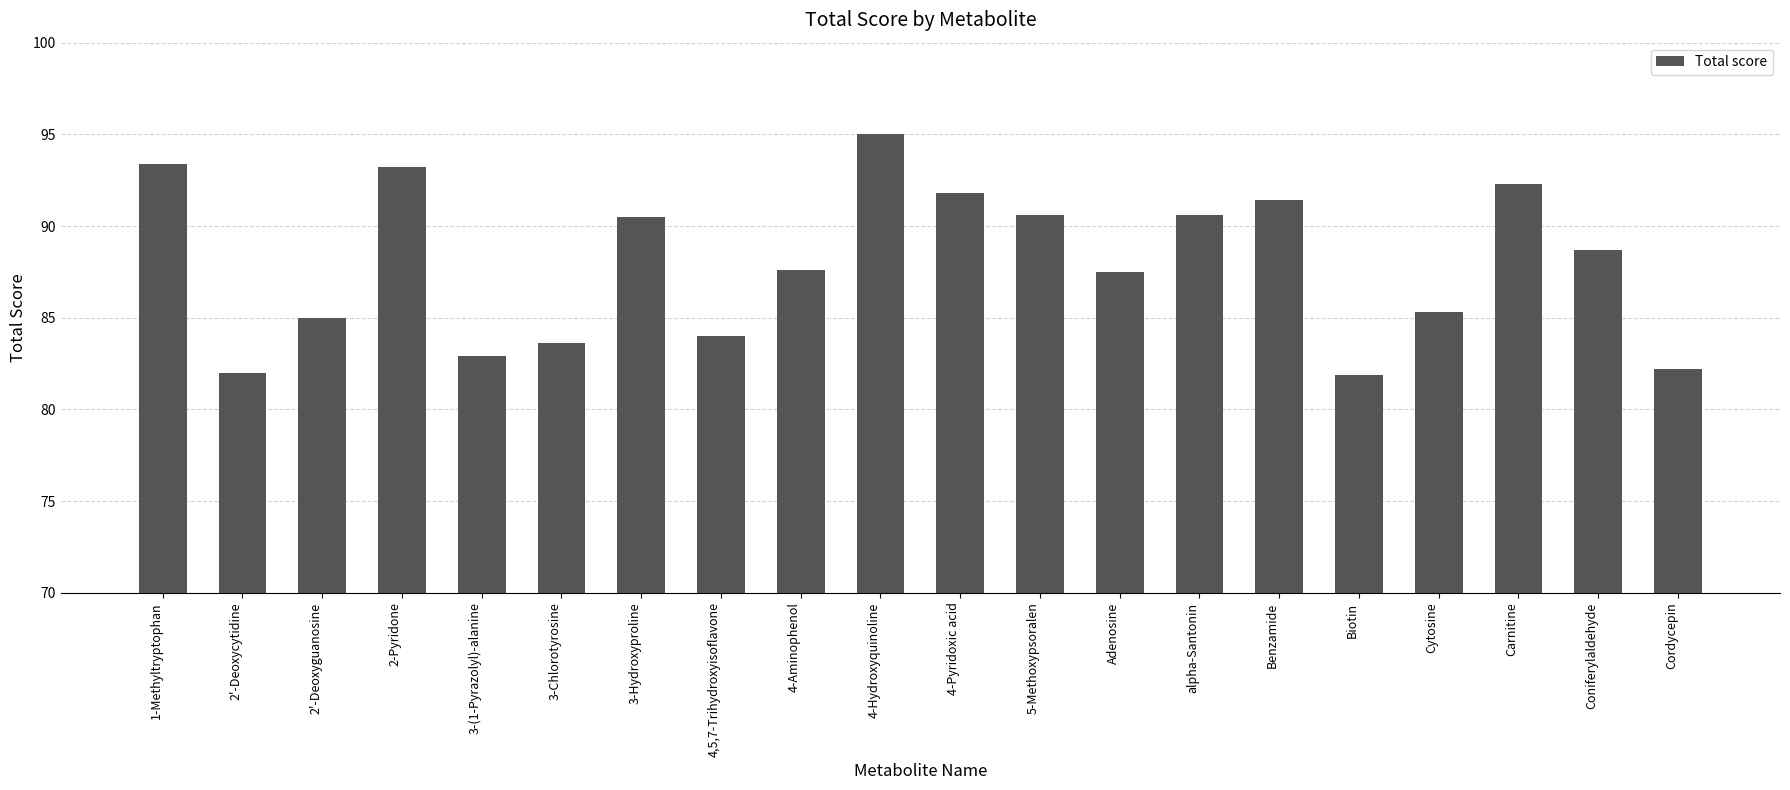

What position from the right is 2'-Deoxyguanosine?

18